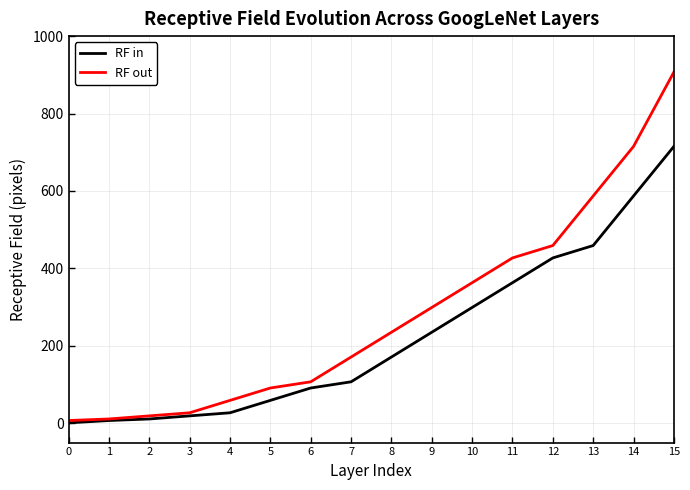

What is the average value of the RF in series?

224